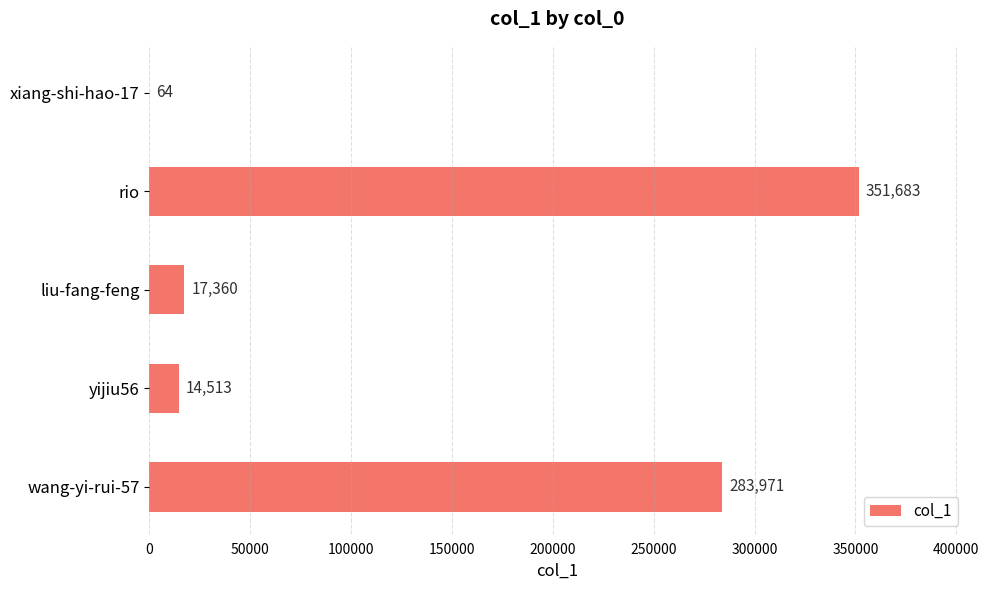

Reading top to bottom, transcribe all the data shown in this chart.

xiang-shi-hao-17=64	rio=351683	liu-fang-feng=17360	yijiu56=14513	wang-yi-rui-57=283971